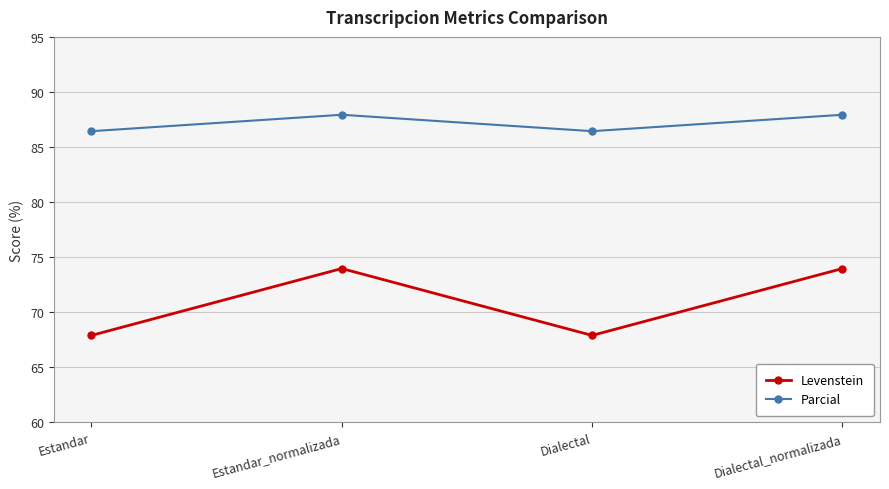

What is the sum of all Parcial values?

348.7